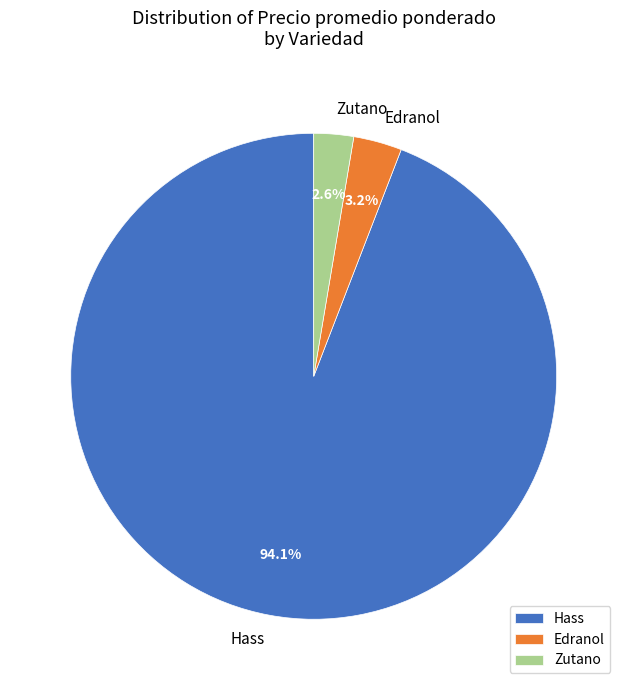

How many slices are in this pie chart?

3